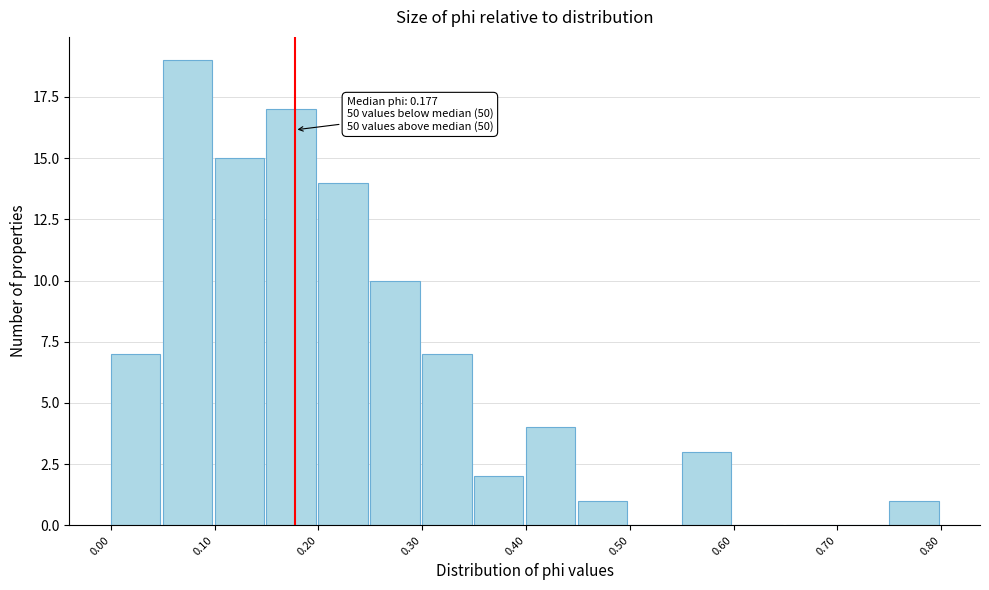

Which range on the x-axis has the tallest bar?

0.05 to 0.10